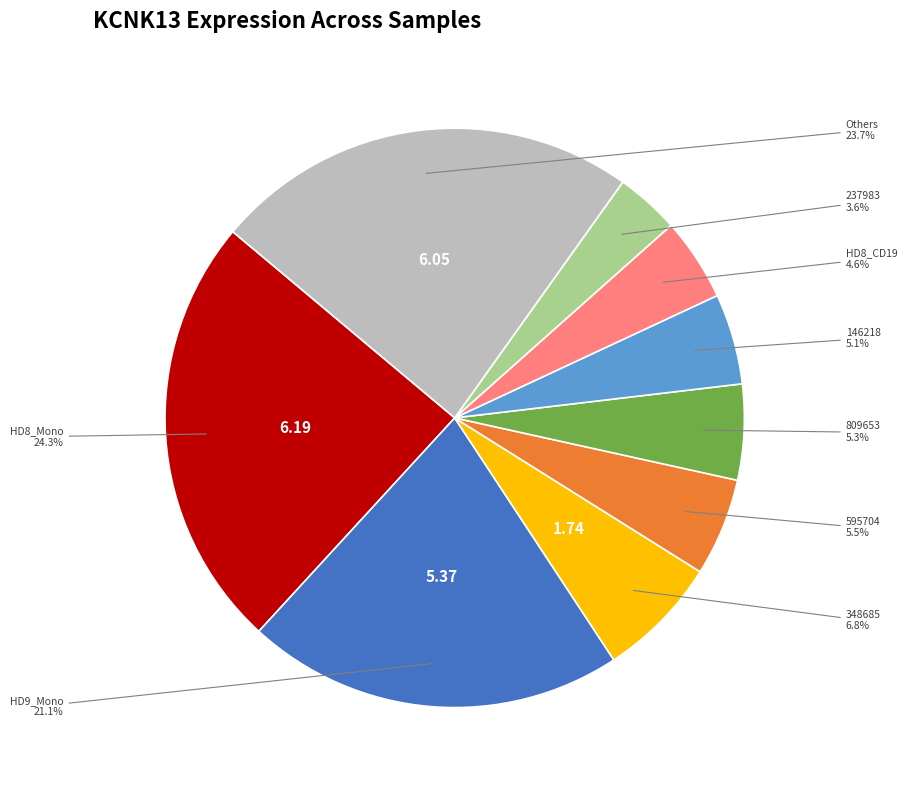

Is there any slice that represents more than half of the pie?

No